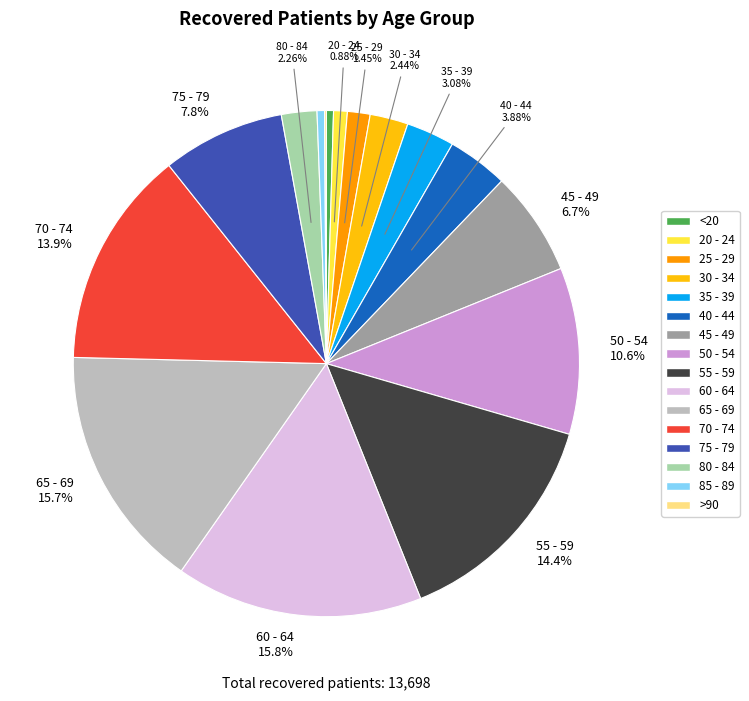

Does any single category account for the majority?

No